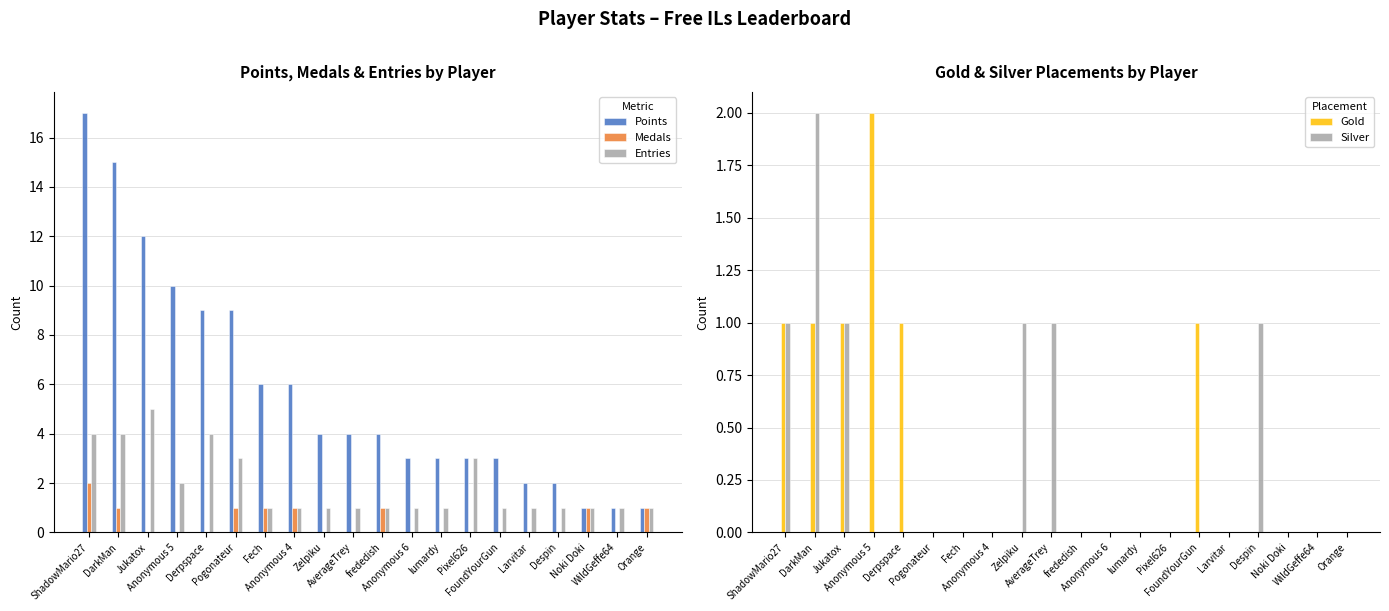

Reading left to right, list all the values displayed in this chart.

Points: 17	15	12	10	9	9	6	6	4	4	4	3	3	3	3	2	2	1	1	1
Medals: 2	1	0	0	0	1	1	1	0	0	1	0	0	0	0	0	0	1	0	1
Entries: 4	4	5	2	4	3	1	1	1	1	1	1	1	3	1	1	1	1	1	1
Gold: 1	1	1	2	1	0	0	0	0	0	0	0	0	0	1	0	0	0	0	0
Silver: 1	2	1	0	0	0	0	0	1	1	0	0	0	0	0	0	1	0	0	0